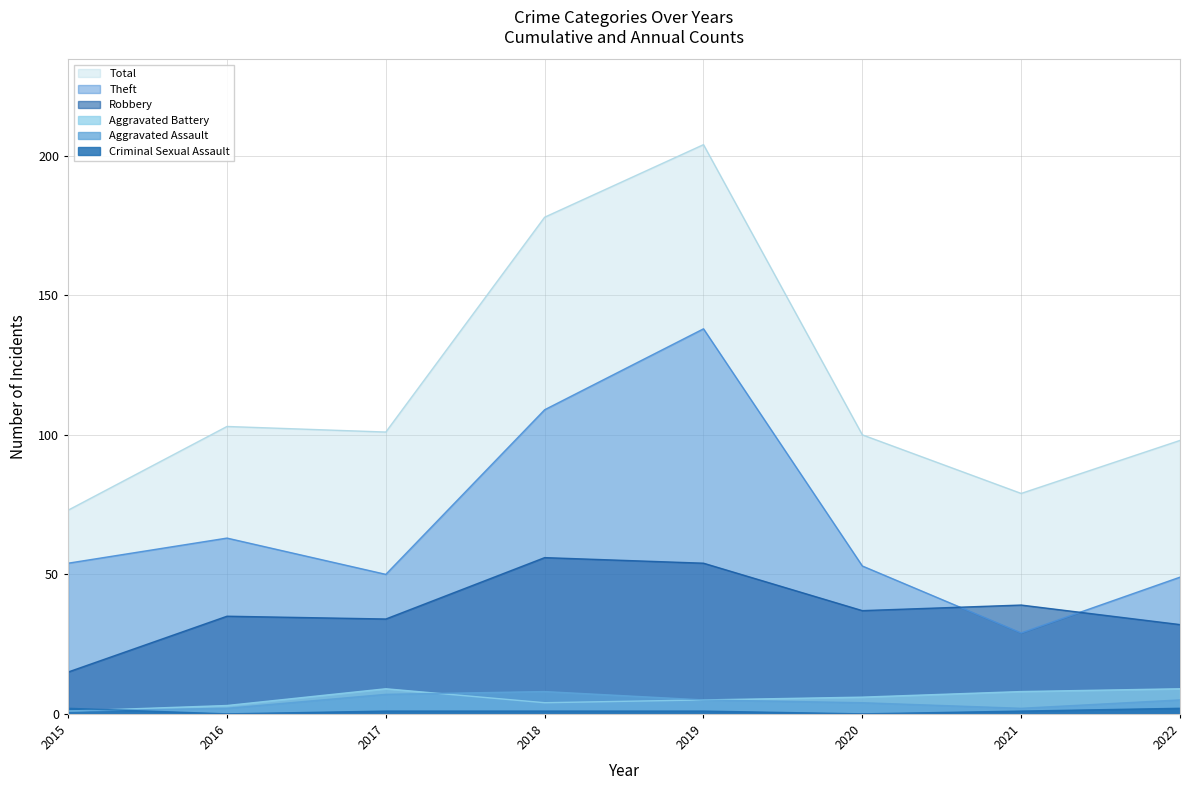

Where do Theft and Robbery first cross each other?

2020 and 2021